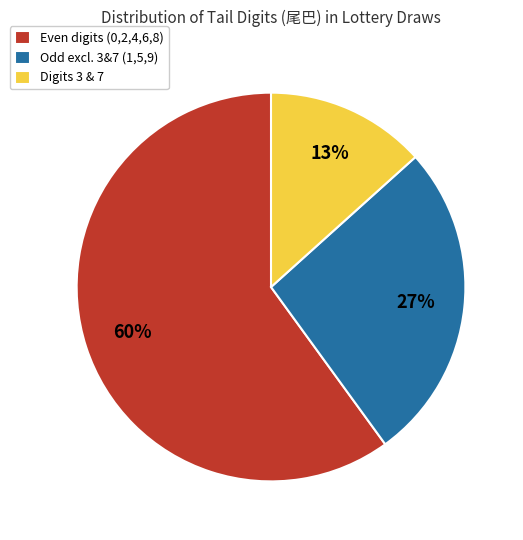

Do Odd excl. 3&7 (1,5,9) and Even digits (0,2,4,6,8) together represent more than half of the pie?

Yes